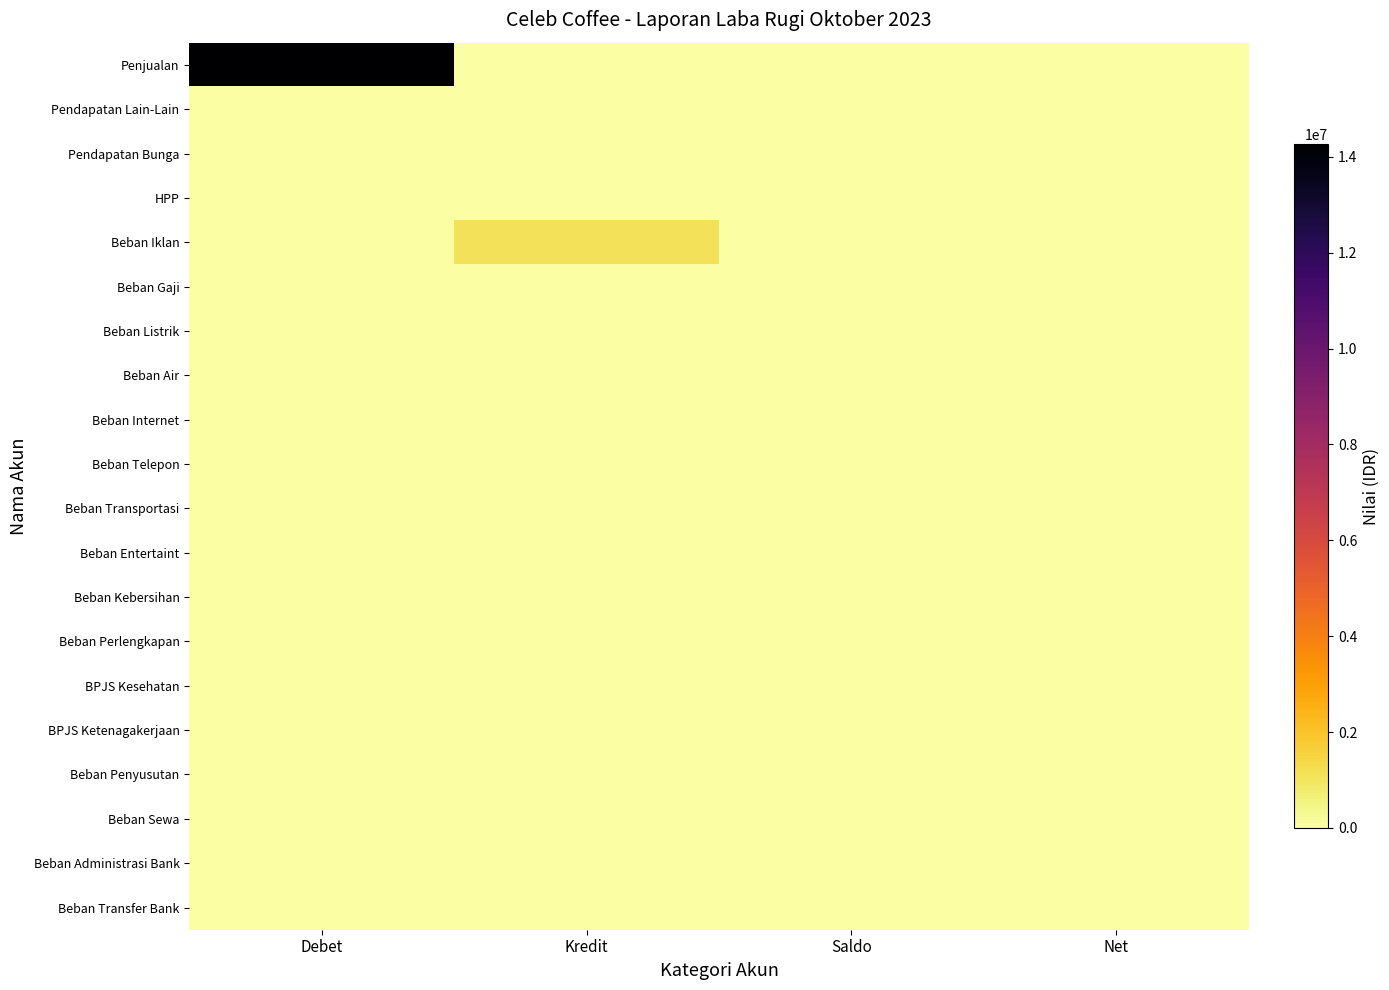

Between Kredit and Saldo, which is larger?

Kredit